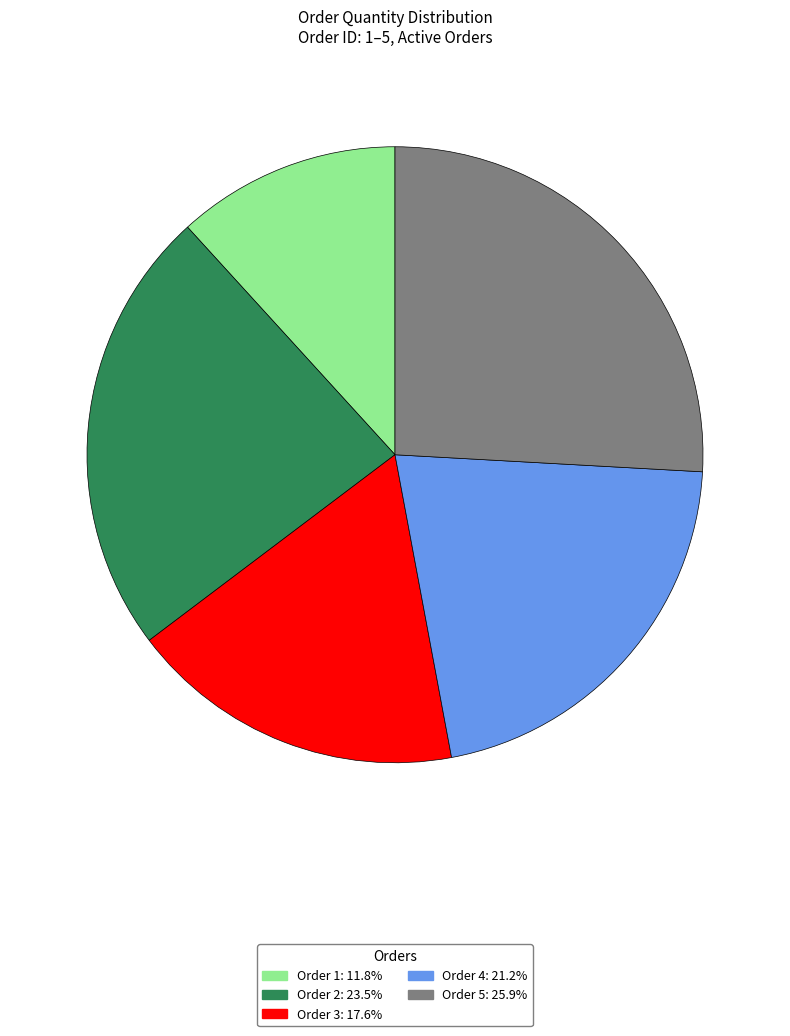

The Order 5 slice represents 11% of the pie. True or false?

False